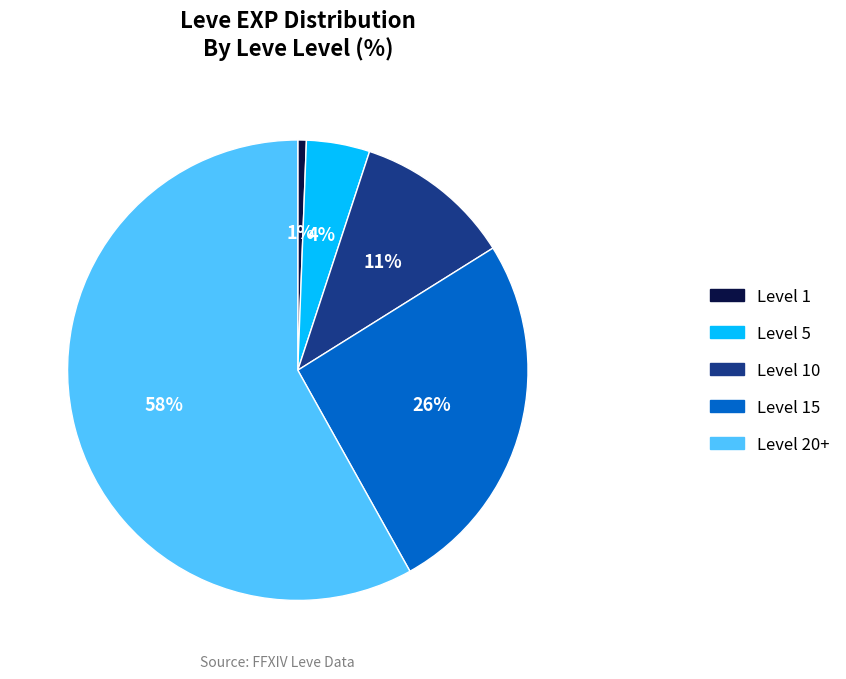

Is there any slice that represents more than half of the pie?

Yes